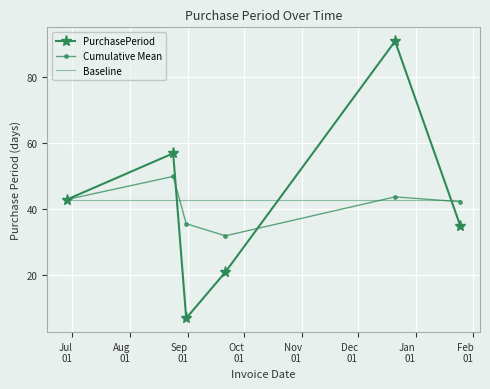

What is the smallest value displayed?

7.0